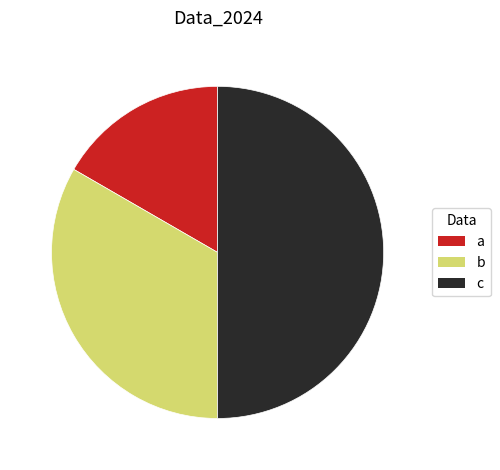

Is the sum of a and c greater than half?

Yes